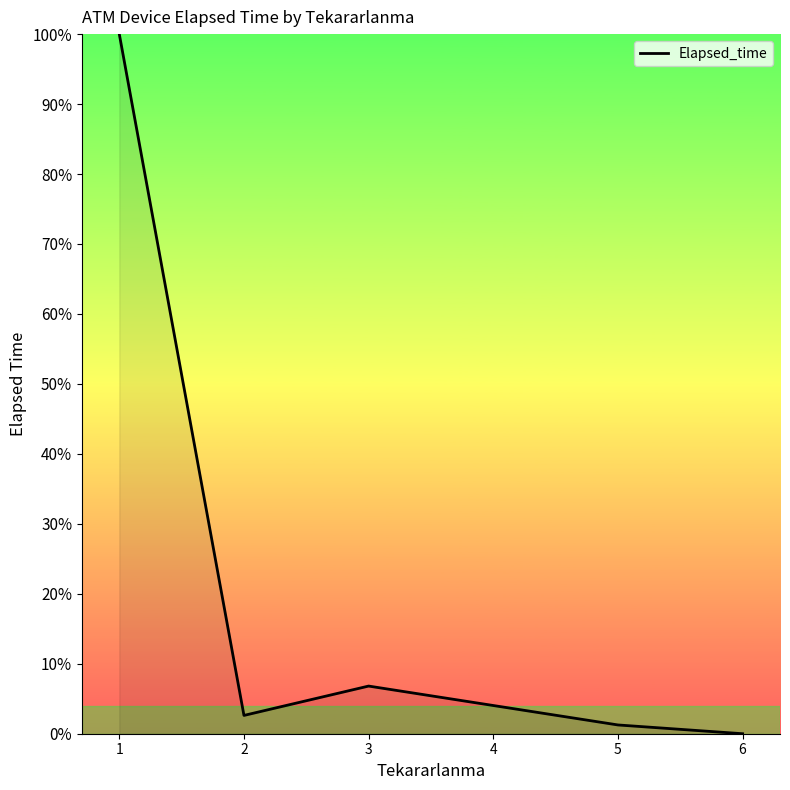

At which category does the data reach its first local peak?

3